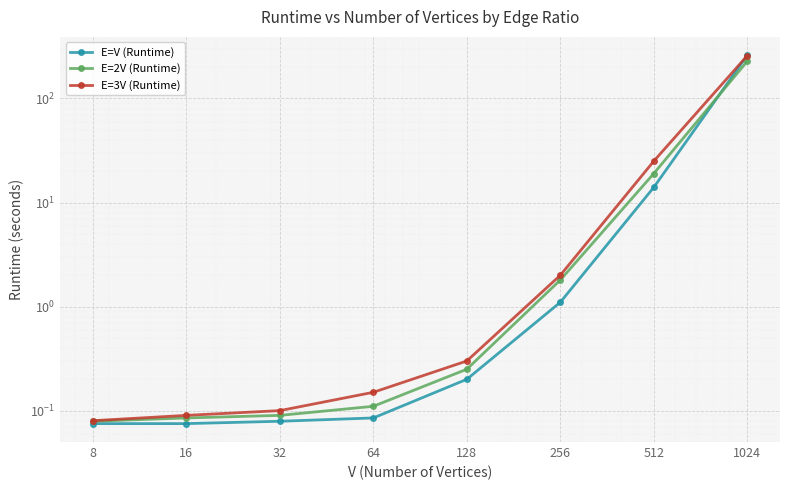

What value does the E=2V (Runtime) series have at 8?

0.1